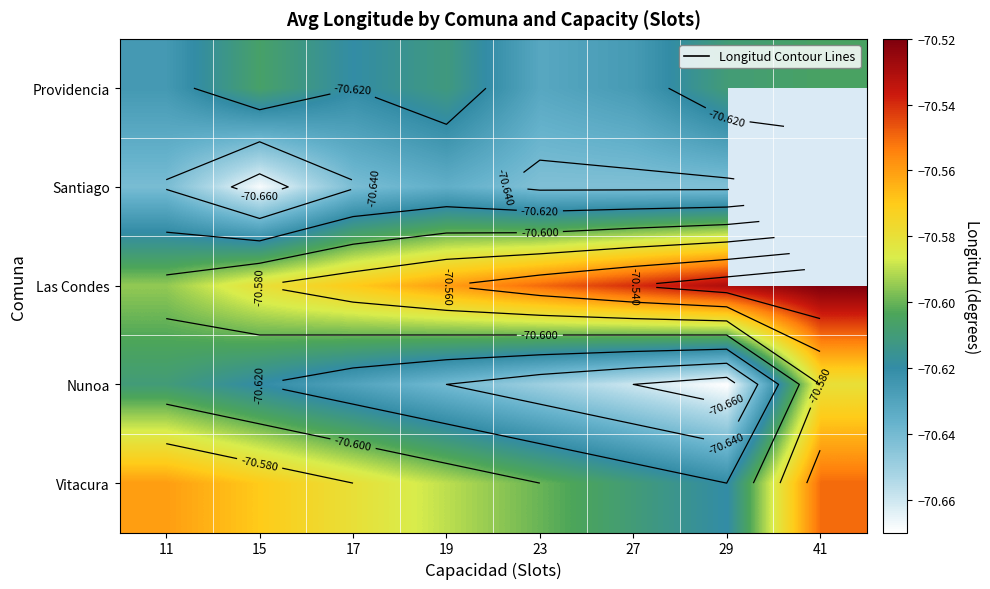

At which label does Nunoa reach its minimum?

29